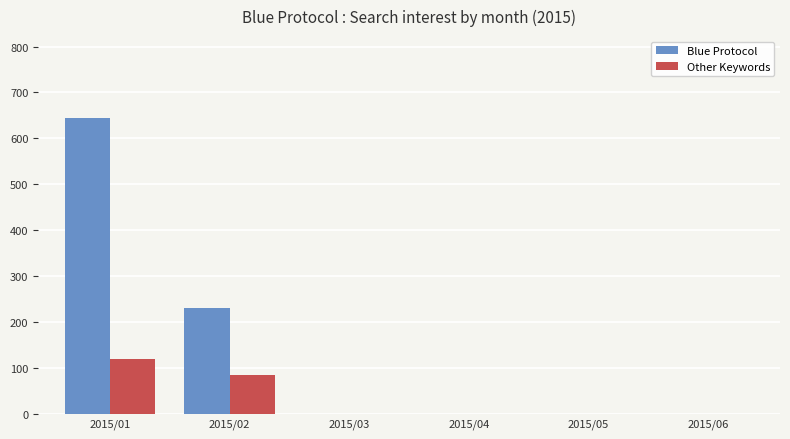

Reading left to right, list all the values displayed in this chart.

Blue Protocol: 2015/01=644	2015/02=230	2015/03=0	2015/04=0	2015/05=0	2015/06=0
Other Keywords: 2015/01=120	2015/02=85	2015/03=0	2015/04=0	2015/05=0	2015/06=0